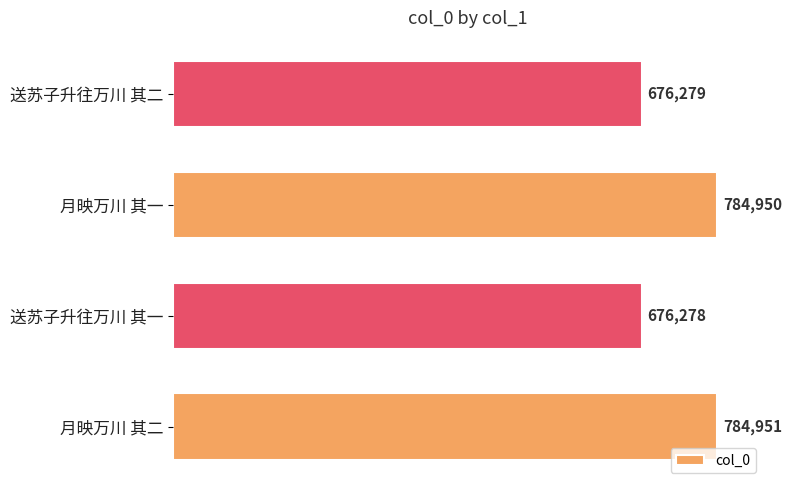

Rank the categories by value from lowest to highest.

送苏子升往万川 其一, 送苏子升往万川 其二, 月映万川 其一, 月映万川 其二